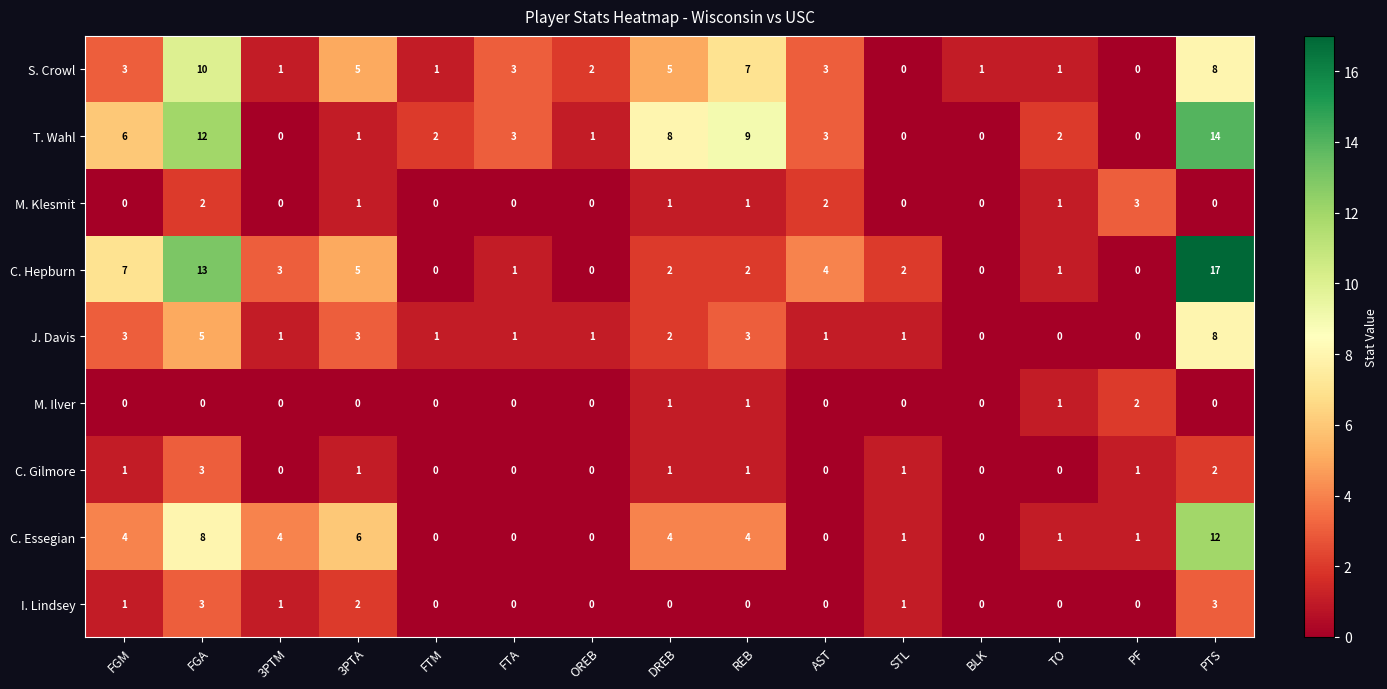

What is the difference between the maximum and minimum values in the I. Lindsey series?

3